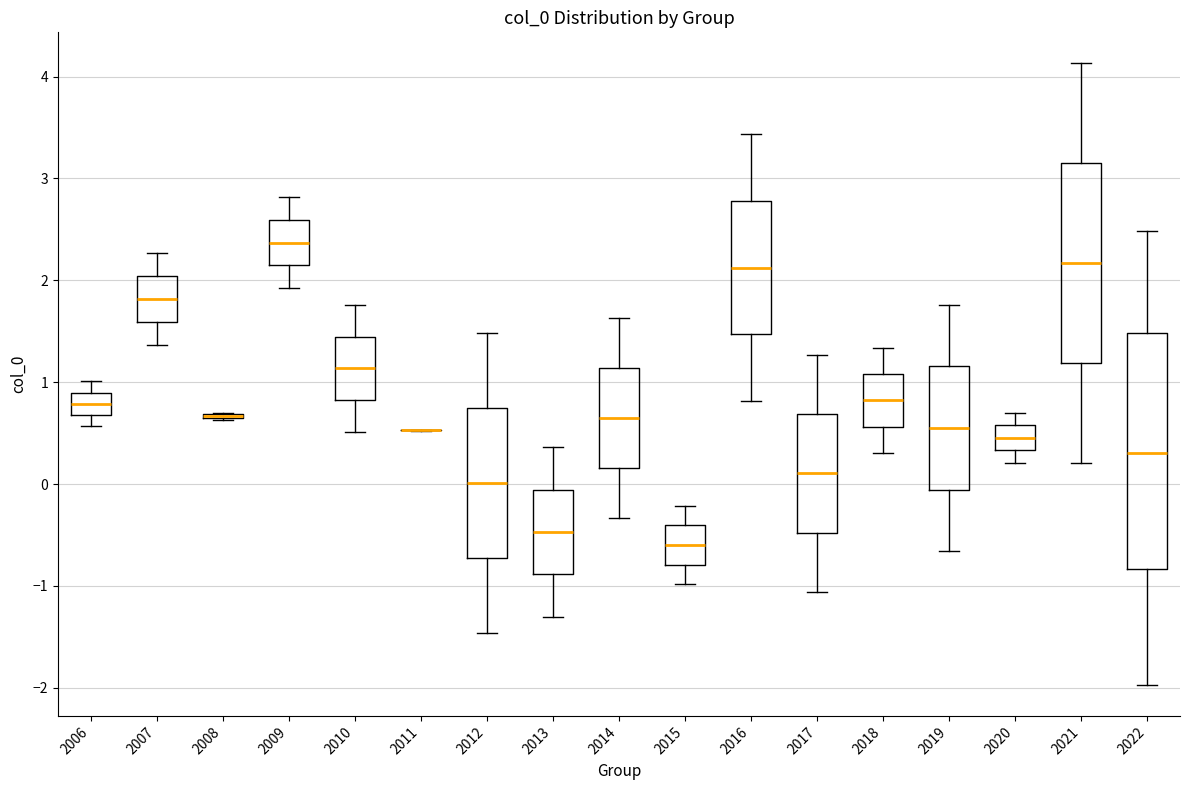

Reading left to right, read every box against the y-axis: the position of its median line, the range the box covers, and the ends of its whiskers. The values are not printed on the chart, so give them approximately, as read against the axis.

2006: median 0.8, box 0.7 to 0.9, whiskers 0.6 to 1.0
2007: median 1.8, box 1.6 to 2.0, whiskers 1.4 to 2.3
2008: box collapsed to a line at 0.7, whiskers 0.6 to 0.7
2009: median 2.4, box 2.1 to 2.6, whiskers 1.9 to 2.8
2010: median 1.1, box 0.8 to 1.4, whiskers 0.5 to 1.8
2011: box collapsed to a line at 0.5, whiskers 0.5 to 0.5
2012: median 0.0, box -0.7 to 0.7, whiskers -1.5 to 1.5
2013: median -0.5, box -0.9 to -0.1, whiskers -1.3 to 0.4
2014: median 0.6, box 0.2 to 1.1, whiskers -0.3 to 1.6
2015: median -0.6, box -0.8 to -0.4, whiskers -1.0 to -0.2
2016: median 2.1, box 1.5 to 2.8, whiskers 0.8 to 3.4
2017: median 0.1, box -0.5 to 0.7, whiskers -1.1 to 1.3
2018: median 0.8, box 0.6 to 1.1, whiskers 0.3 to 1.3
2019: median 0.5, box -0.1 to 1.2, whiskers -0.7 to 1.8
2020: median 0.5, box 0.3 to 0.6, whiskers 0.2 to 0.7
2021: median 2.2, box 1.2 to 3.1, whiskers 0.2 to 4.1
2022: median 0.3, box -0.8 to 1.5, whiskers -2.0 to 2.5